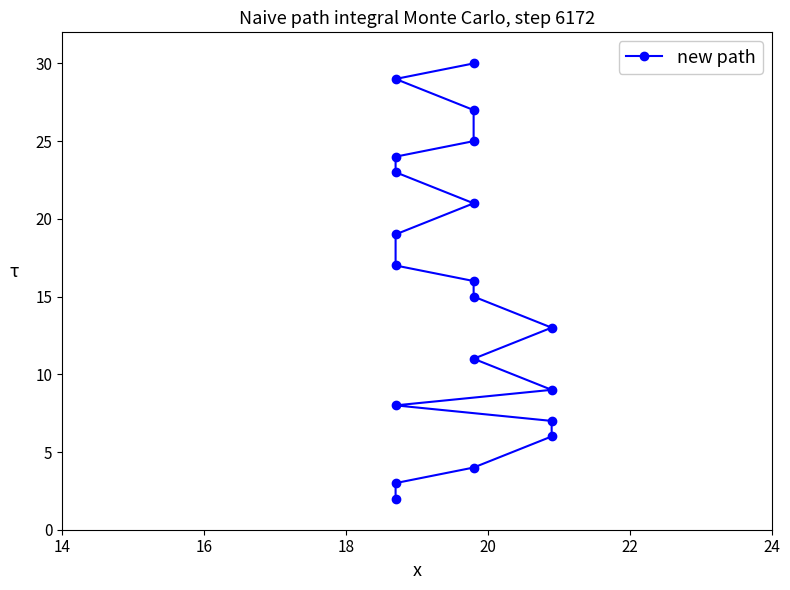

The chart shows a value of 10 at 18. True or false?

False